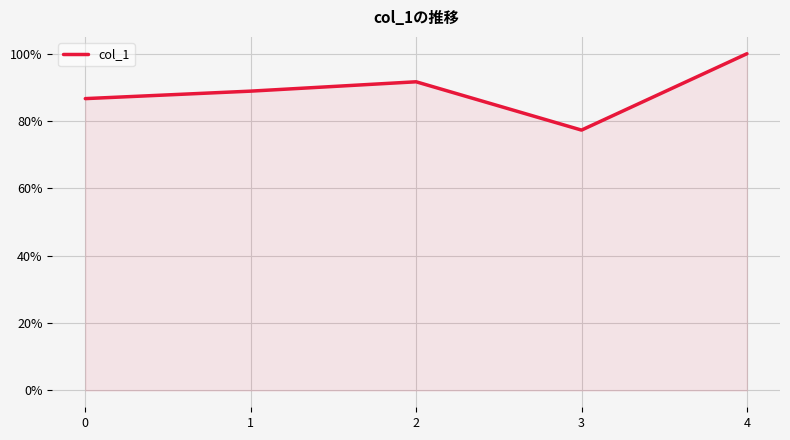

Does the chart have visible grid lines?

Yes